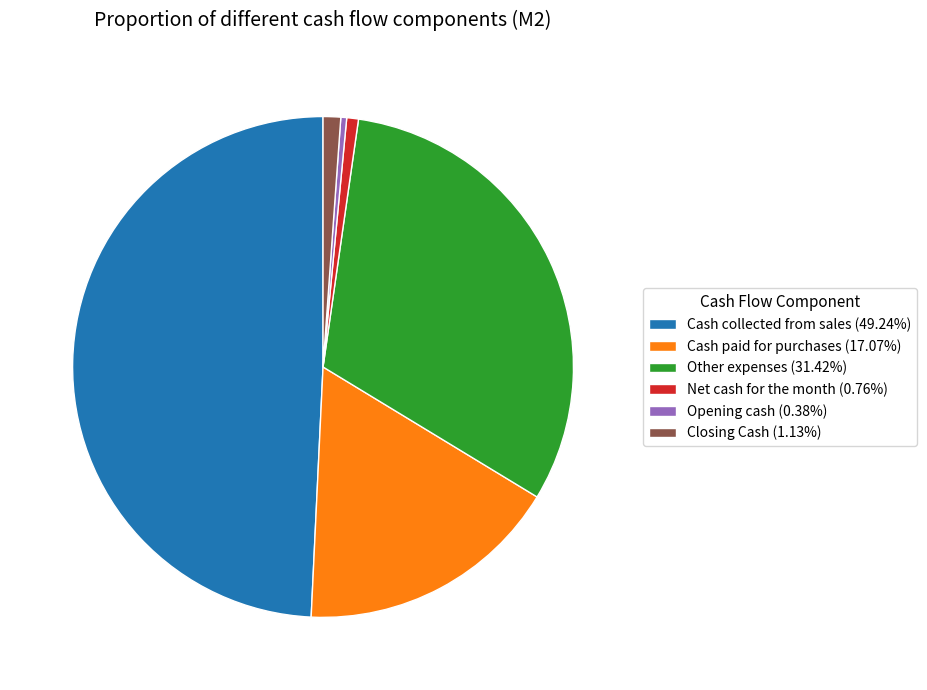

Combined, do Cash paid for purchases (17.07%) and Closing Cash (1.13%) account for over 50%?

No